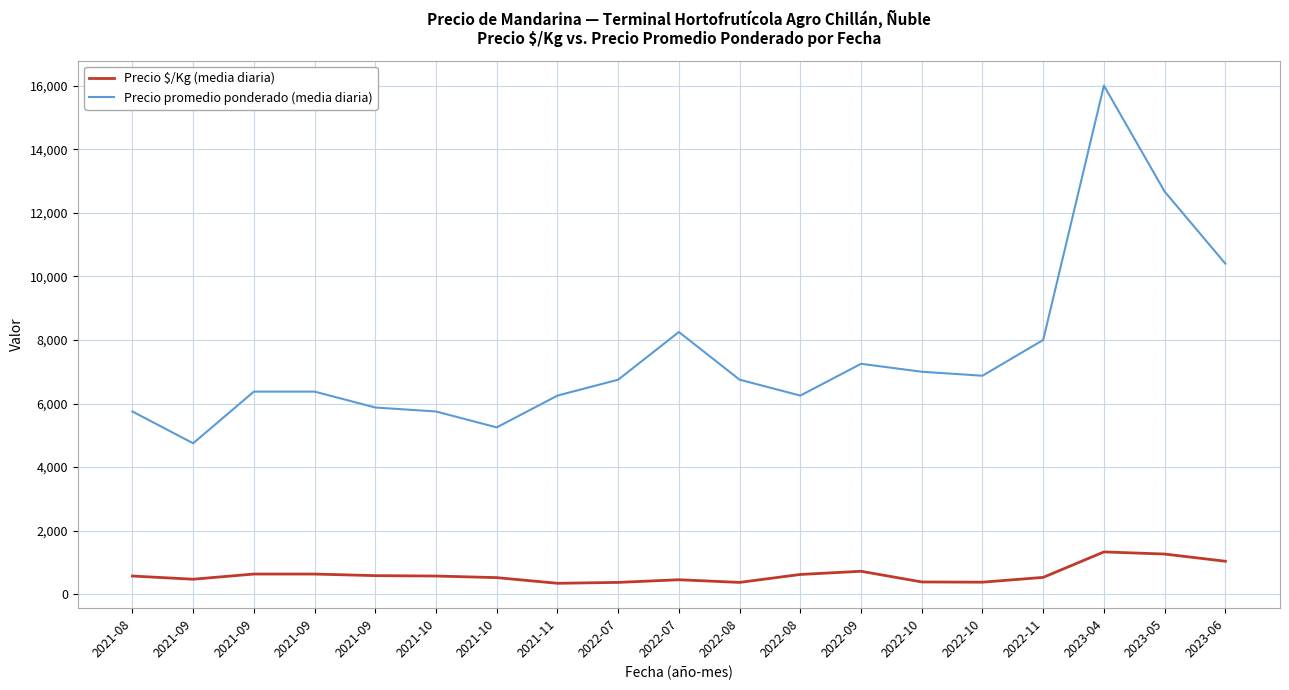

Does the chart display data point markers on the line(s)?

No